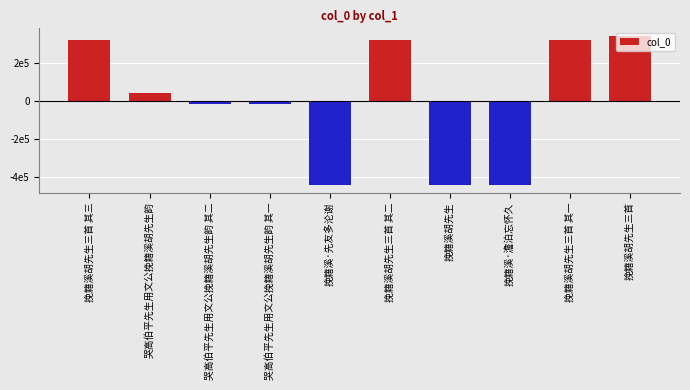

Is it true that the value at 哭高伯平先生用文公挽籍溪胡先生韵 其二 is -15493?

True